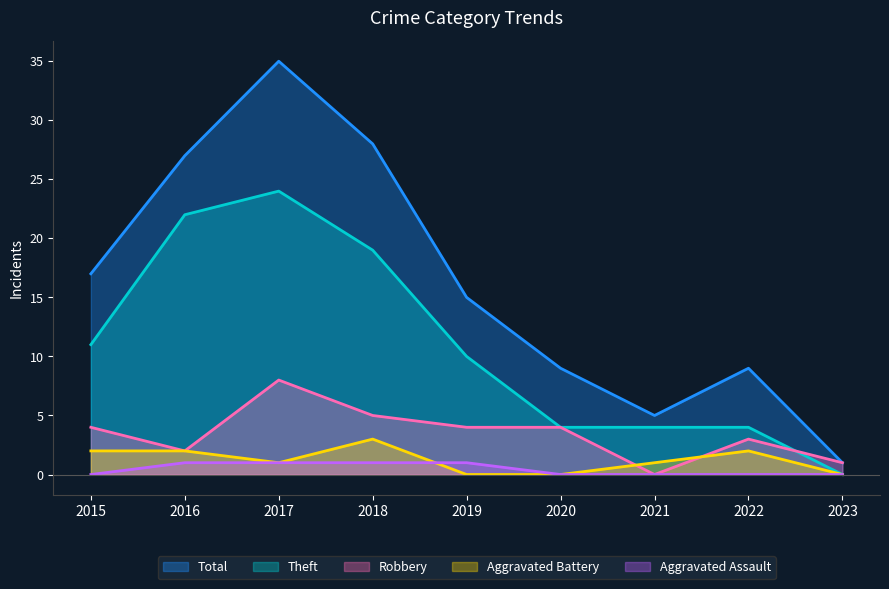

True or false: Robbery and Aggravated Assault cross at least once.

False